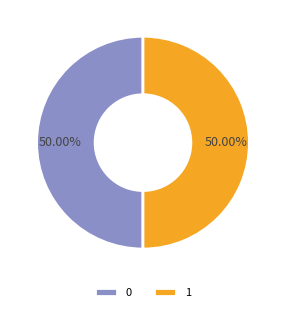

Is the sum of 0 and 1 greater than half?

Yes